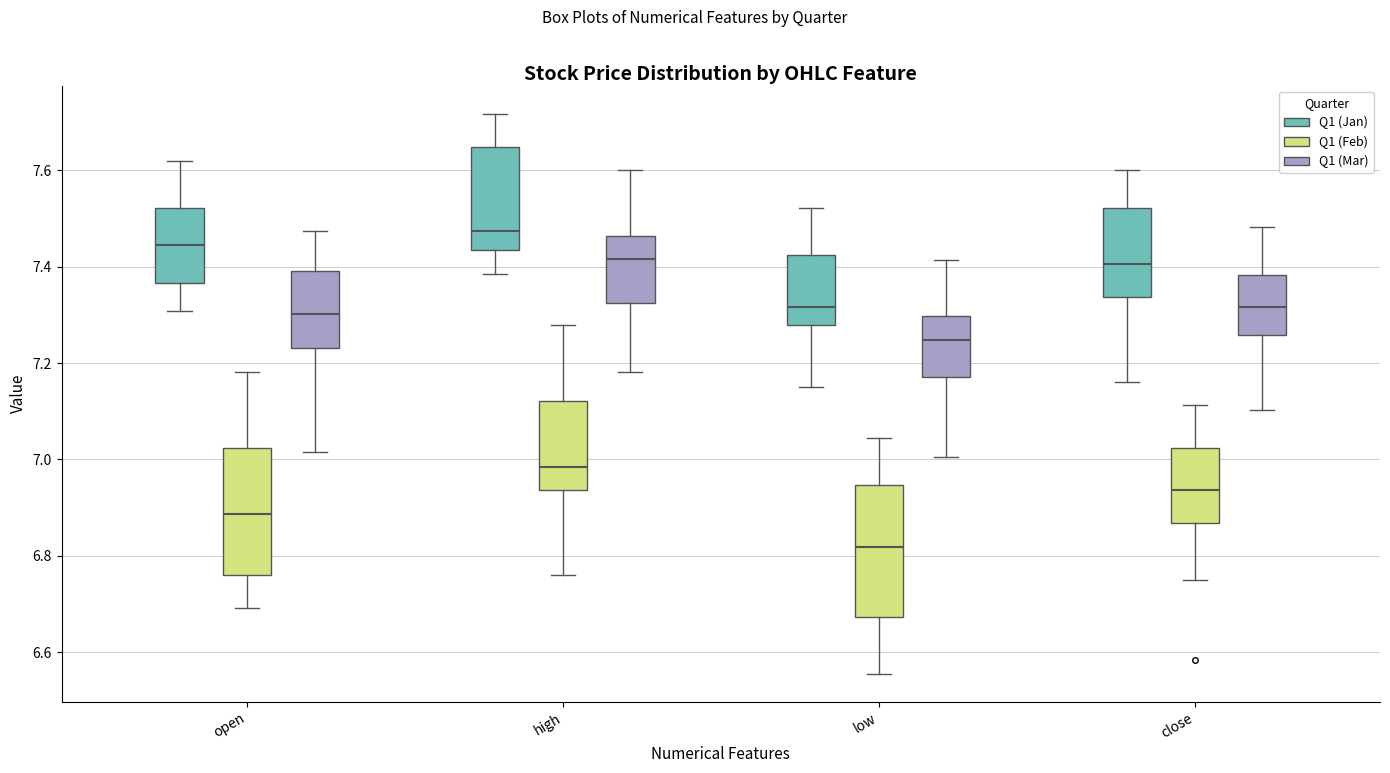

Reading left to right, read every box against the y-axis: the position of its median line, the range the box covers, and the ends of its whiskers. The values are not printed on the chart, so give them approximately, as read against the axis.

open (Q1 (Jan)): median 7.44, box 7.36 to 7.52, whiskers 7.30 to 7.62
open (Q1 (Feb)): median 6.88, box 6.76 to 7.02, whiskers 6.70 to 7.18
open (Q1 (Mar)): median 7.30, box 7.24 to 7.40, whiskers 7.02 to 7.48
high (Q1 (Jan)): median 7.48, box 7.44 to 7.64, whiskers 7.38 to 7.72
high (Q1 (Feb)): median 6.98, box 6.94 to 7.12, whiskers 6.76 to 7.28
high (Q1 (Mar)): median 7.42, box 7.32 to 7.46, whiskers 7.18 to 7.60
low (Q1 (Jan)): median 7.32, box 7.28 to 7.42, whiskers 7.16 to 7.52
low (Q1 (Feb)): median 6.82, box 6.68 to 6.94, whiskers 6.56 to 7.04
low (Q1 (Mar)): median 7.24, box 7.18 to 7.30, whiskers 7.00 to 7.42
close (Q1 (Jan)): median 7.40, box 7.34 to 7.52, whiskers 7.16 to 7.60
close (Q1 (Feb)): median 6.94, box 6.86 to 7.02, whiskers 6.76 to 7.12
close (Q1 (Mar)): median 7.32, box 7.26 to 7.38, whiskers 7.10 to 7.48